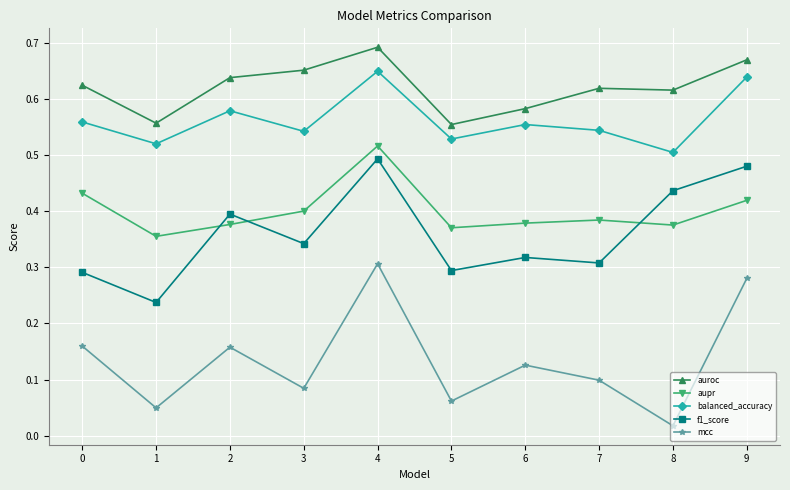

Is the value of balanced_accuracy at 4 greater than the value of auroc at 8?

Yes